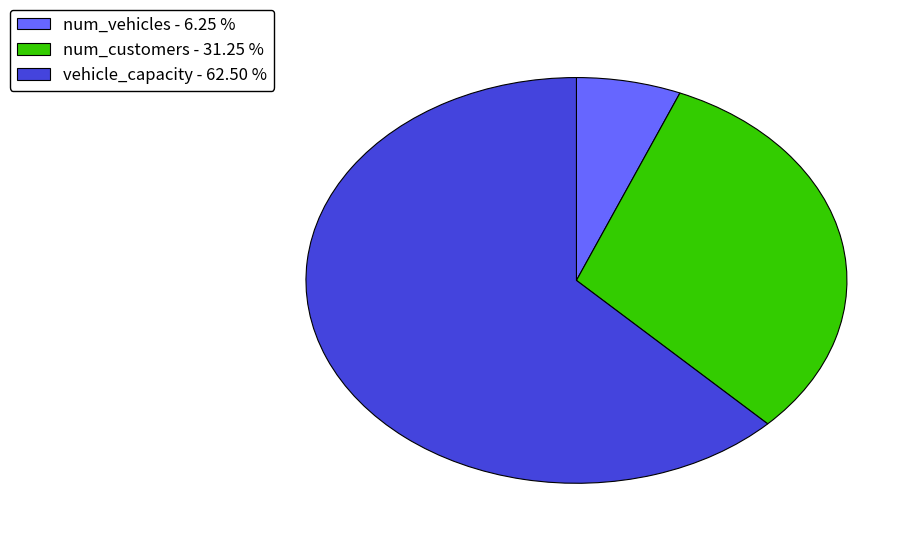

Is the sum of num_customers - 31.25 % and num_vehicles - 6.25 % greater than half?

No